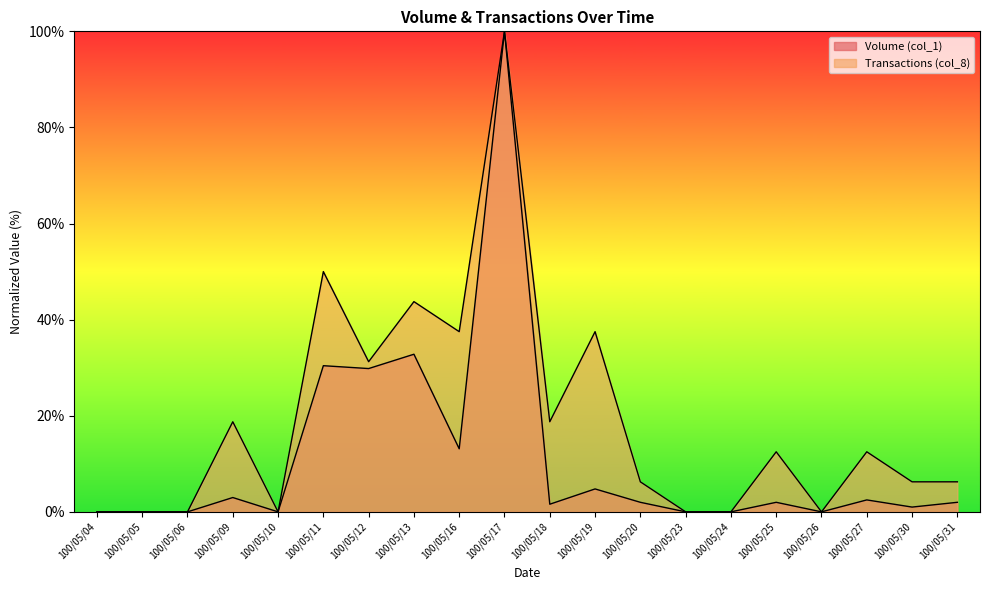

Rank the series by their average value, from highest to lowest.

Transactions (col_8), Volume (col_1)